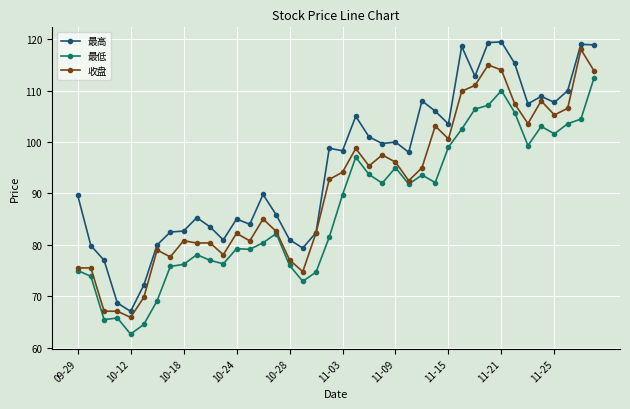

What is the minimum value for 最低?

62.6